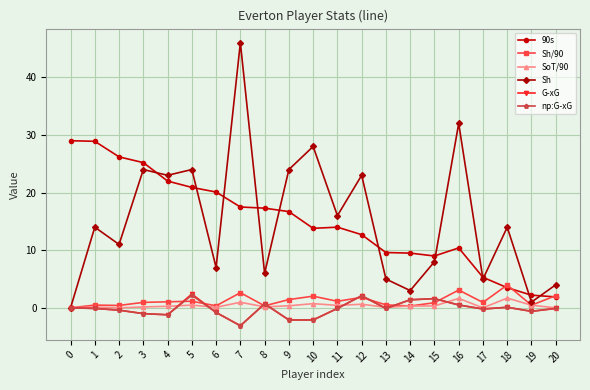

How many data points does each series have?

21